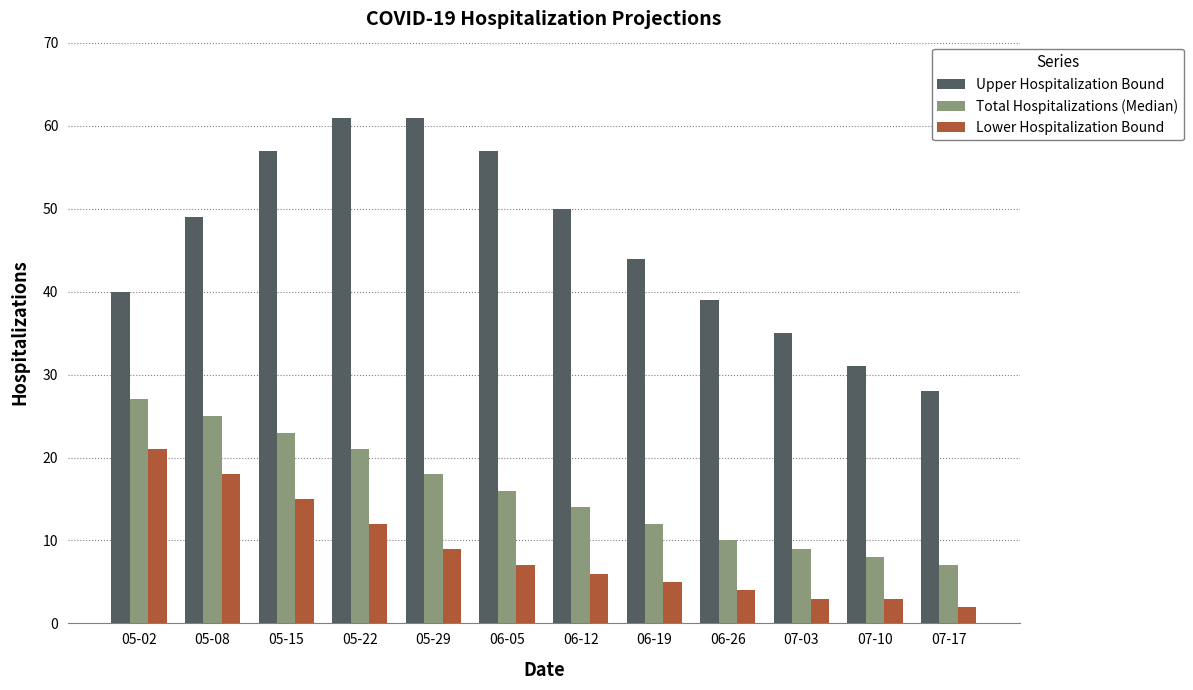

How many values in the Lower Hospitalization Bound series are below 7?

6